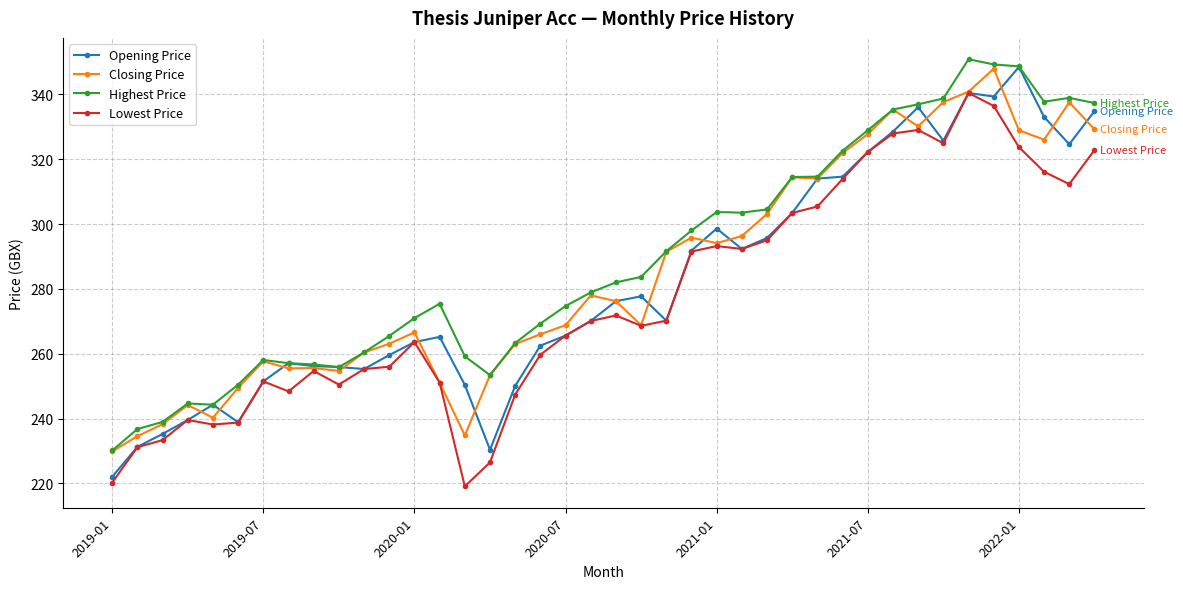

What are all the series names shown in the legend?

Opening Price, Closing Price, Highest Price, Lowest Price